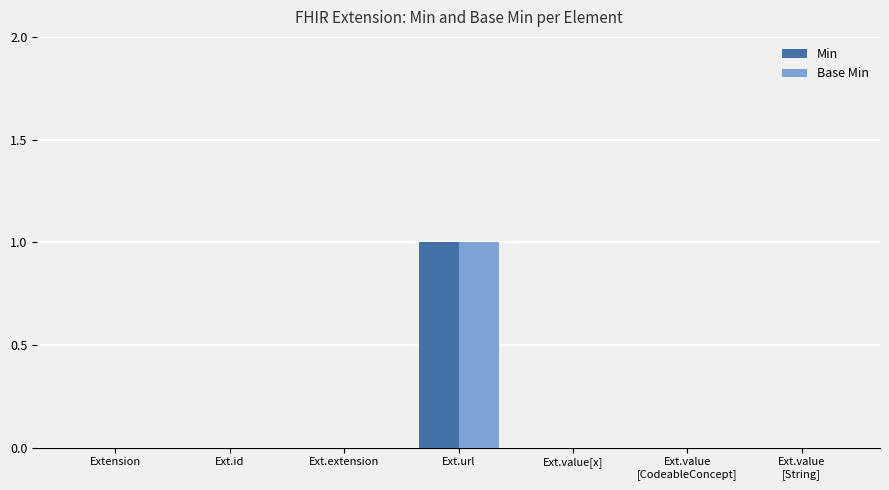

Reading right to left, extract all data points from this chart.

Min: Ext.value
[String]=0	Ext.value
[CodeableConcept]=0	Ext.value[x]=0	Ext.url=1	Ext.extension=0	Ext.id=0	Extension=0
Base Min: Ext.value
[String]=0	Ext.value
[CodeableConcept]=0	Ext.value[x]=0	Ext.url=1	Ext.extension=0	Ext.id=0	Extension=0